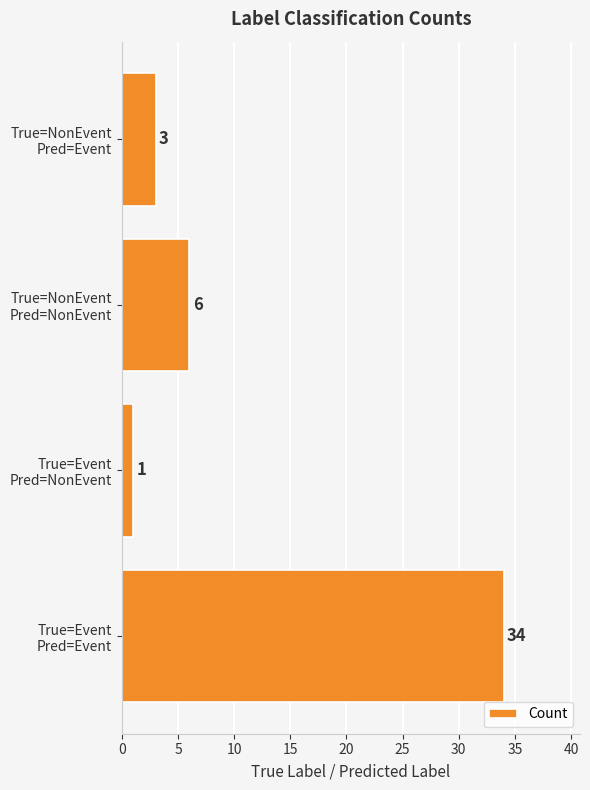

What is the average value?

11